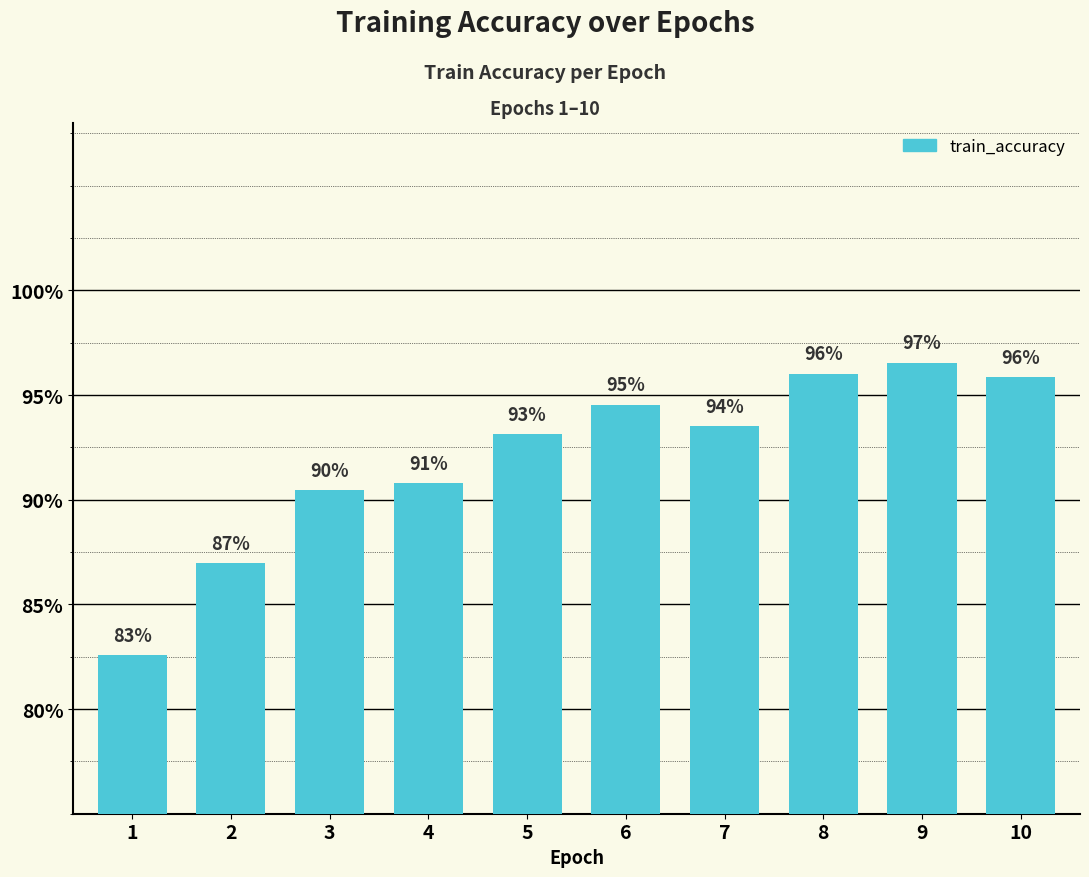

Does the chart contain any negative values?

No